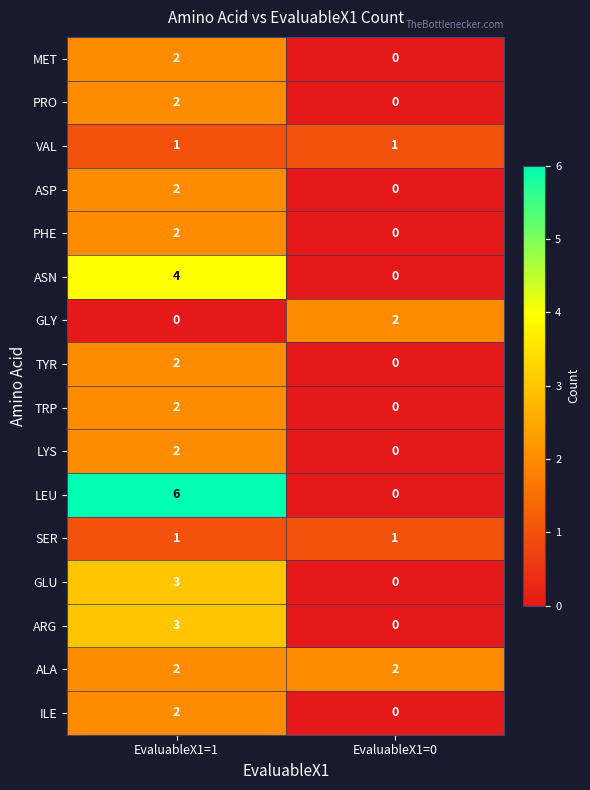

Which series has the widest spread of values?

LEU